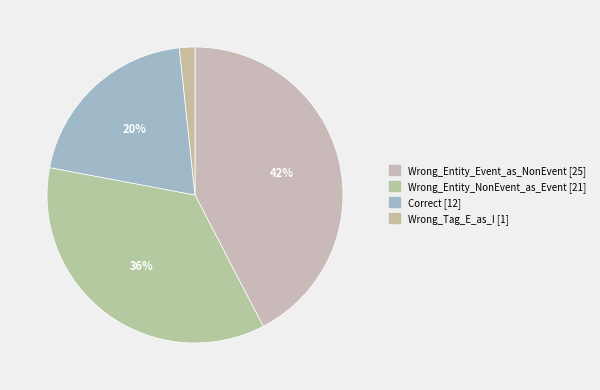

What percentage do Wrong_Entity_Event_as_NonEvent and Wrong_Tag_E_as_I together represent?

44.1%